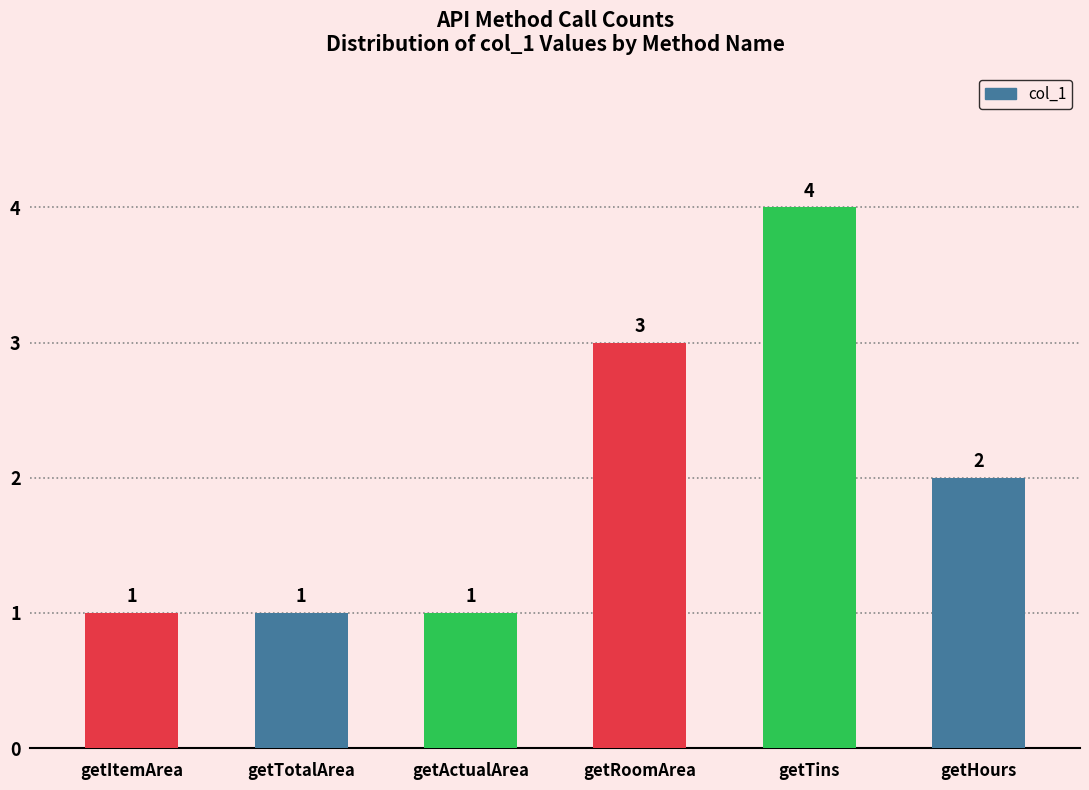

At which label does the data first exceed 2?

getRoomArea